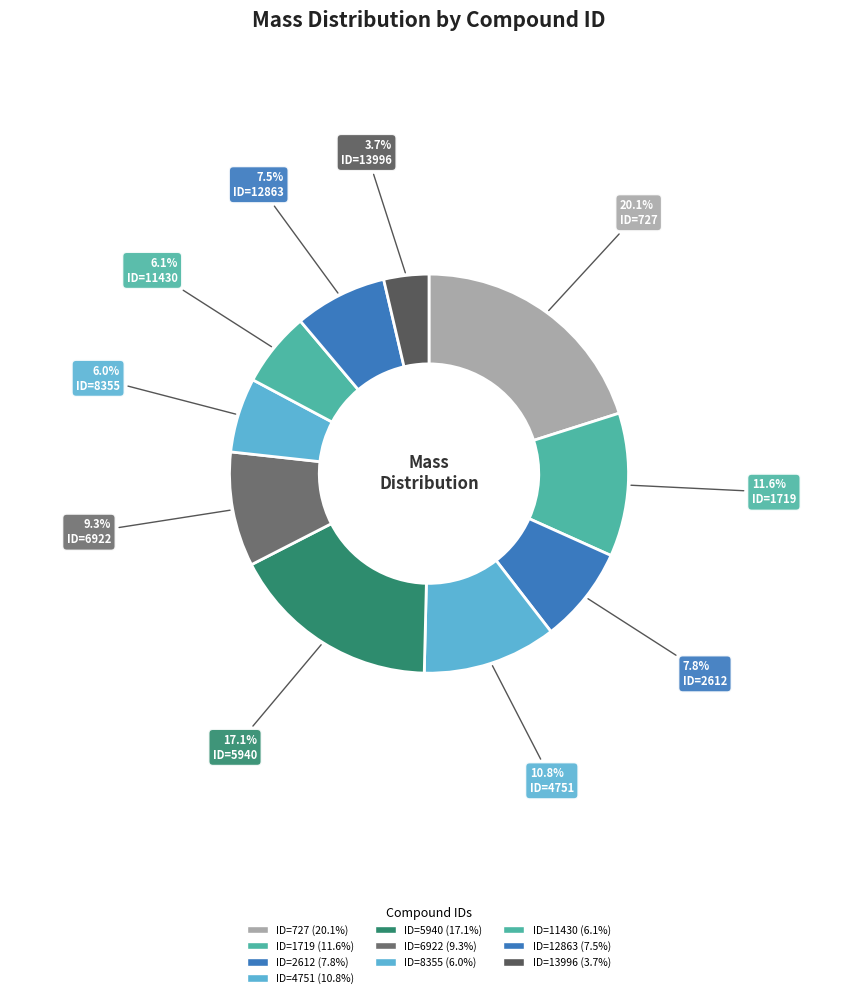

Is it true that ID=5940 is 17% of the pie?

True